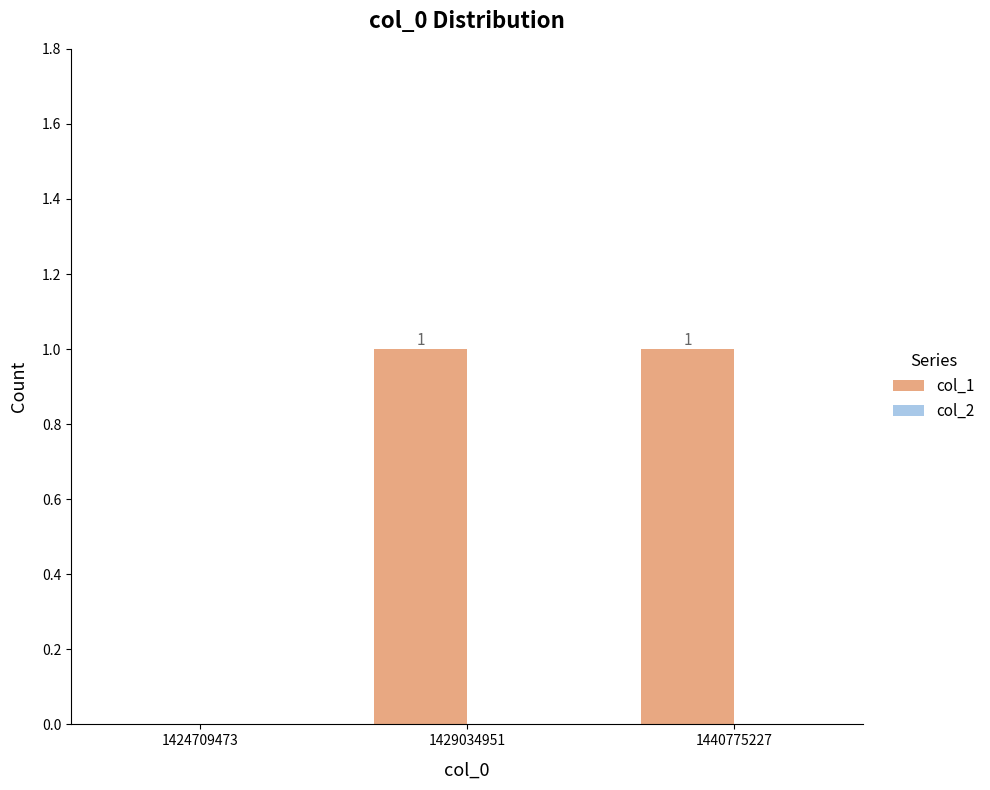

The chart shows a value of 2 at 1429034951. True or false?

False